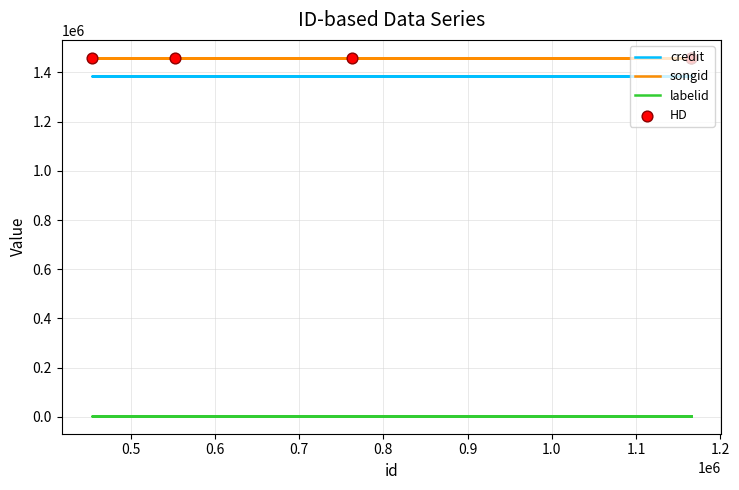

Which series contains the highest Y value?

songid